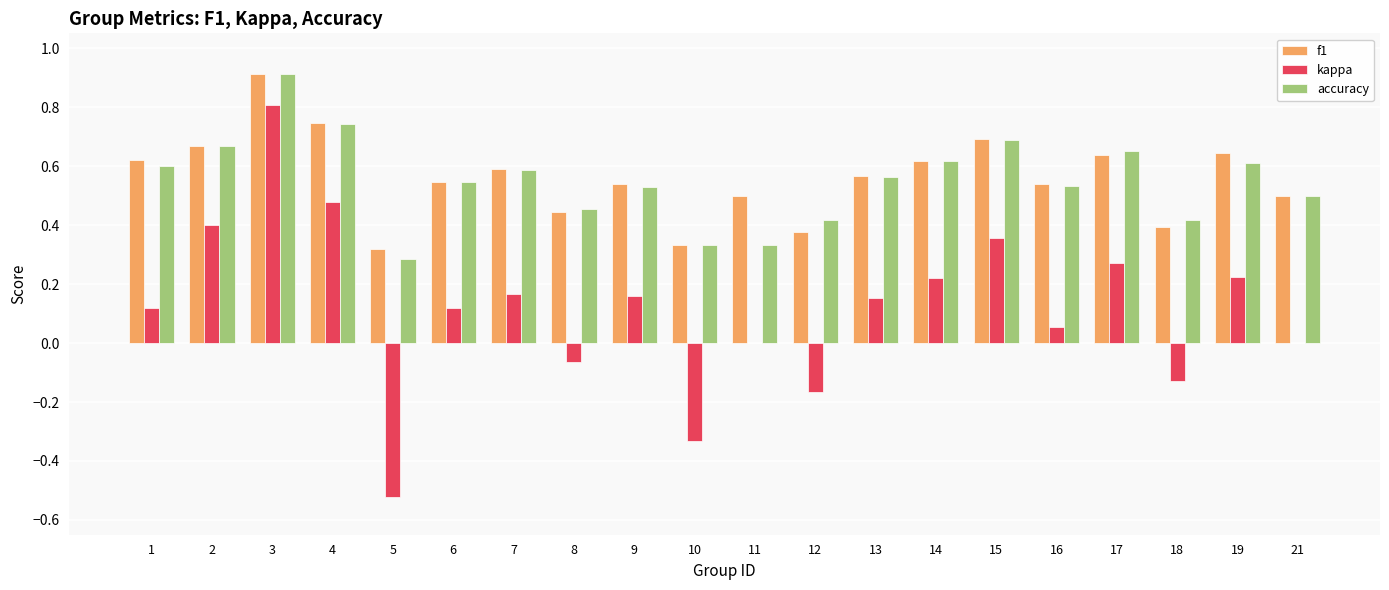

At which category is the sum across all series the highest?

3